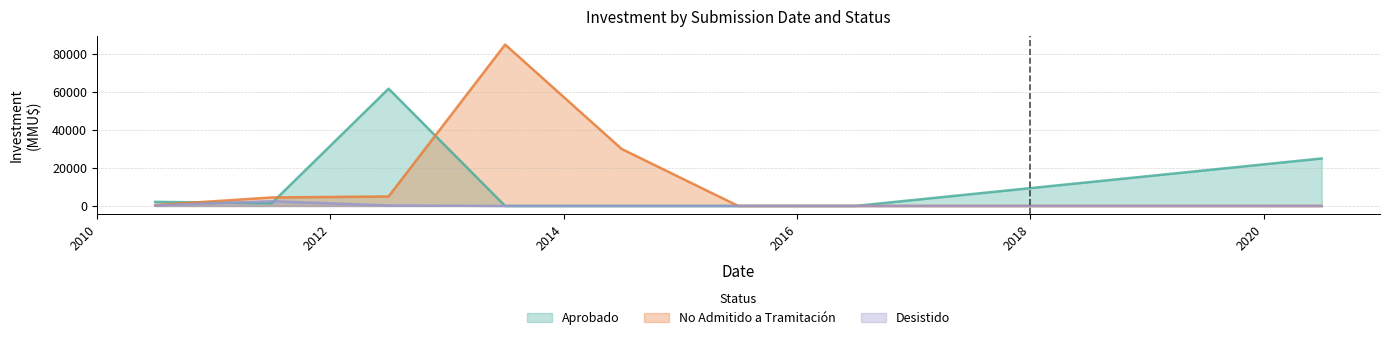

At how many categories does at least one series exceed 53064?

2